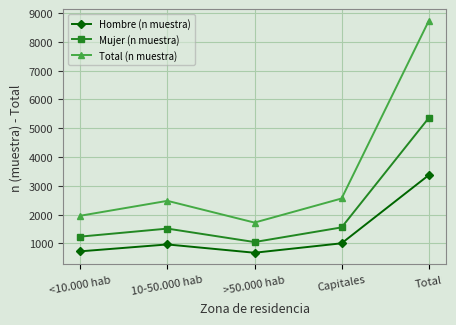

What is the difference between the highest and lowest values at >50.000 hab?

1047